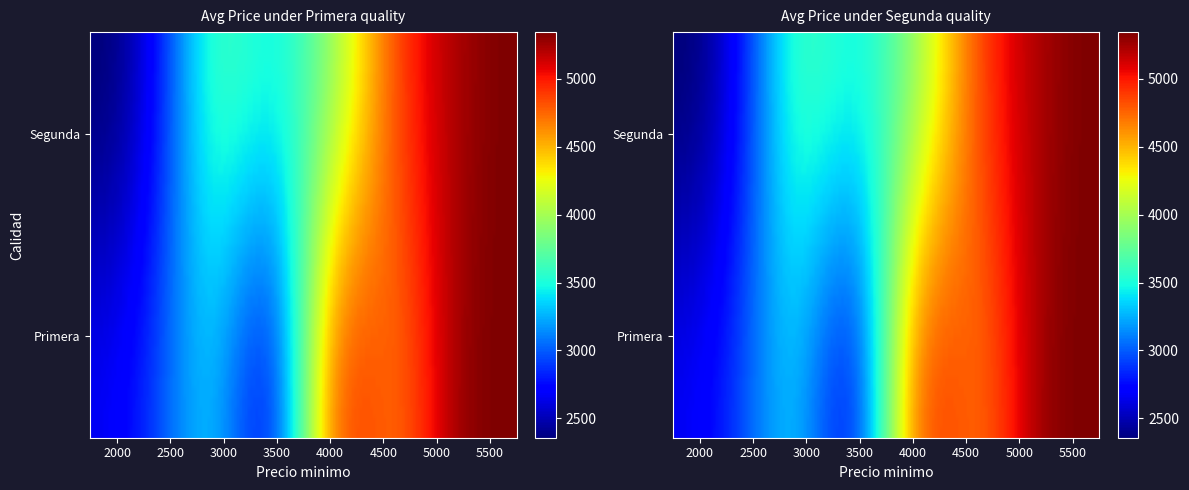

The value of Primera at 3500 is 3994. True or false?

False